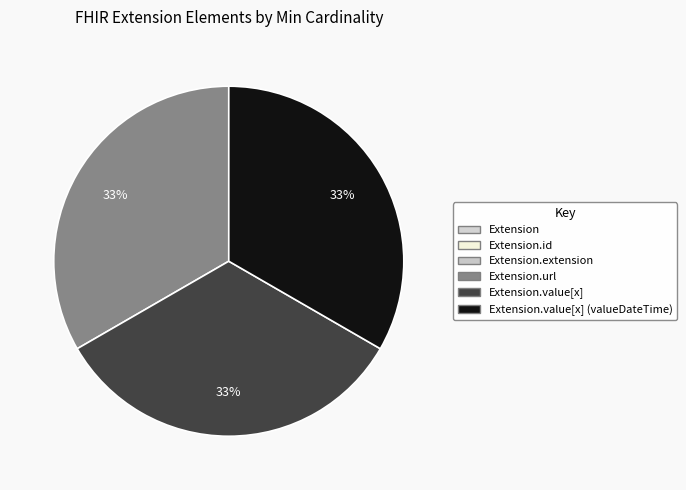

What is the largest slice in the pie chart?

Extension.url